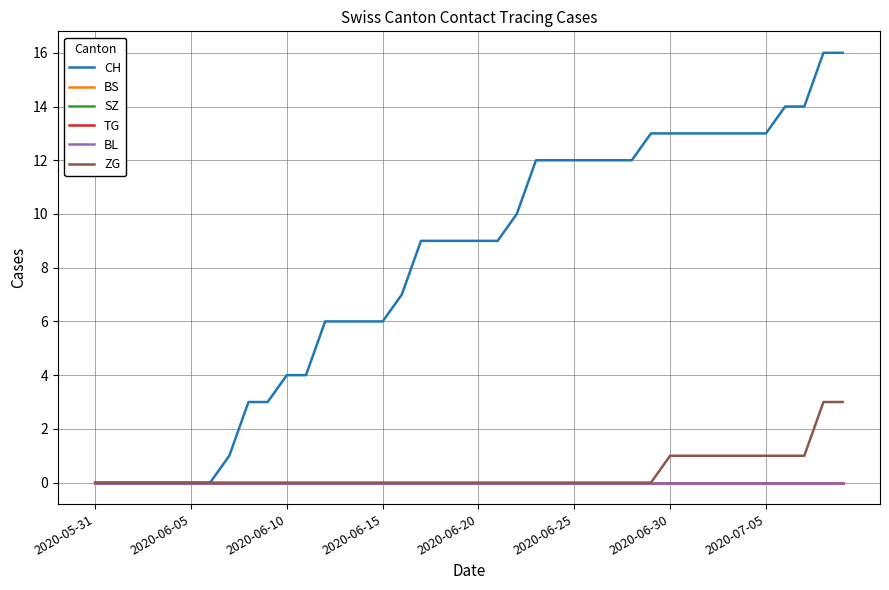

True or false: ZG and TG cross at least once.

False